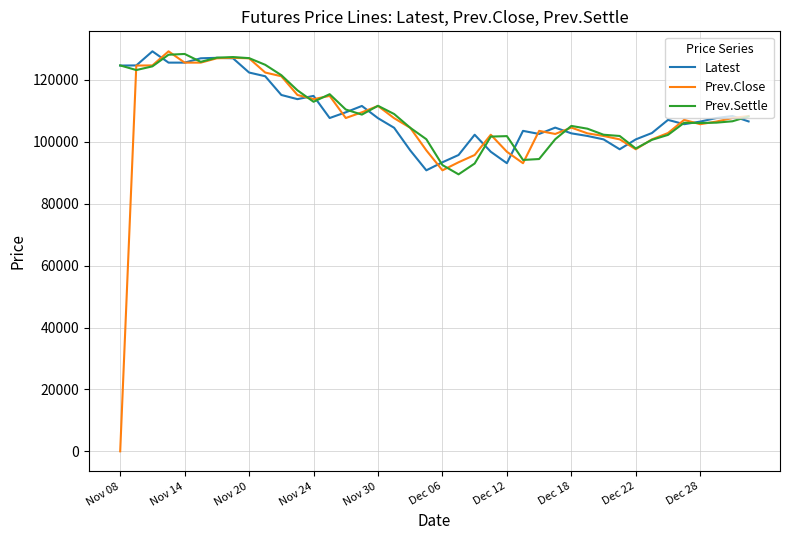

What is the lowest value of the Latest series?

90800